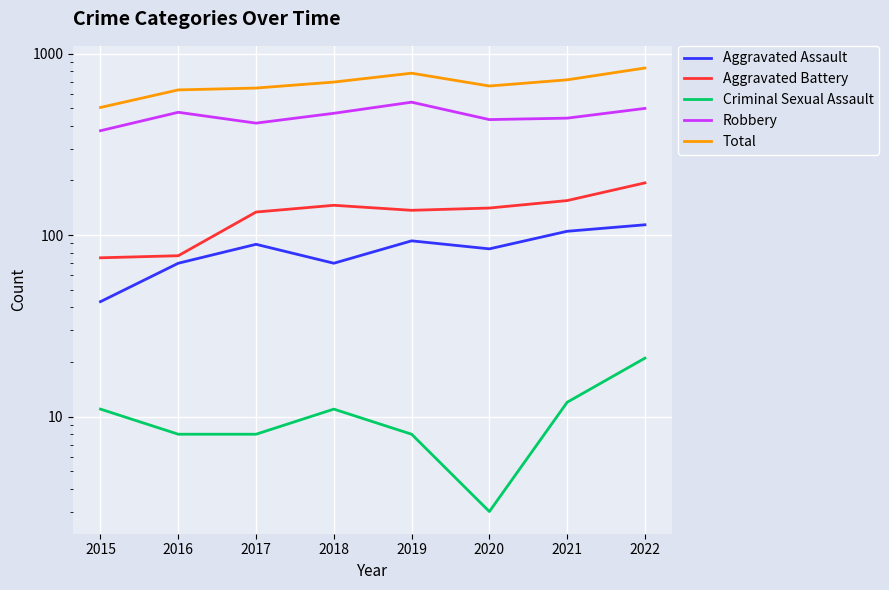

Is it true that Criminal Sexual Assault equals 14 at 2016?

False